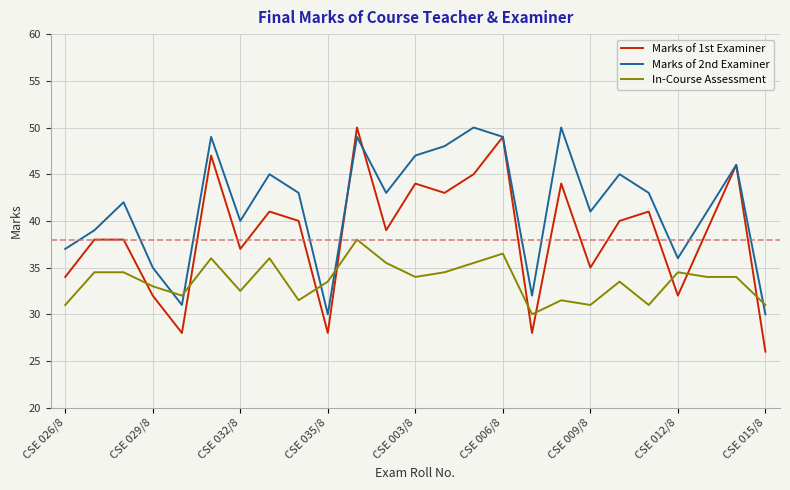

What is the maximum value for In-Course Assessment?

38.0